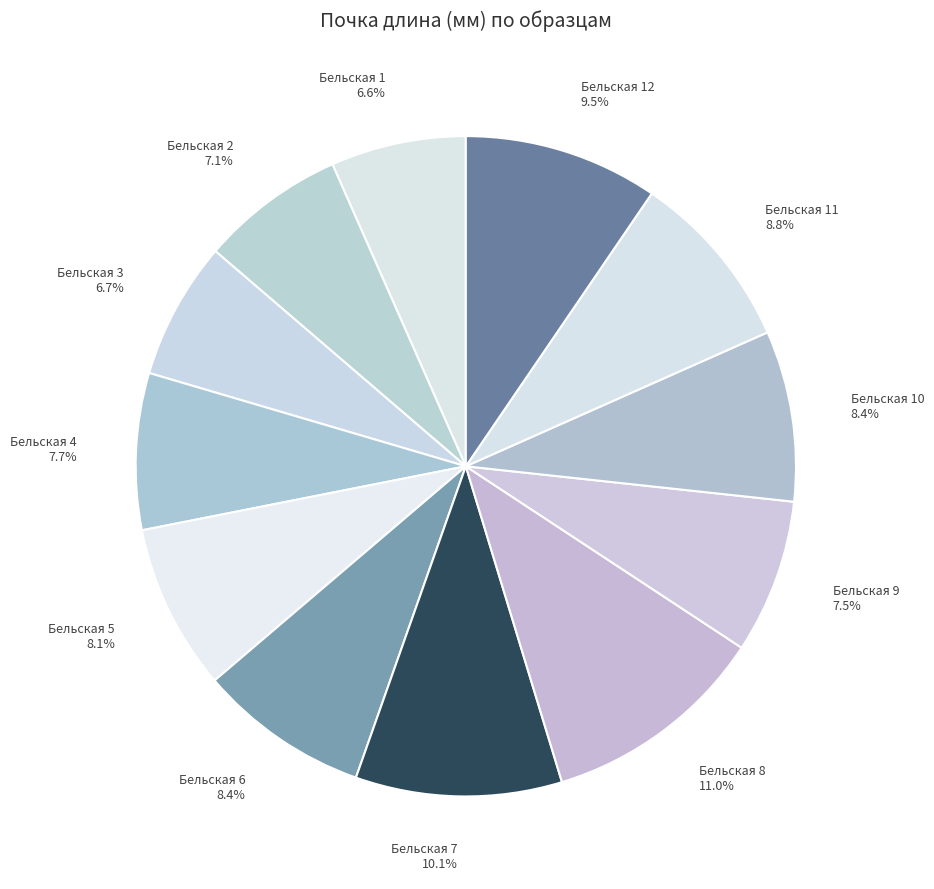

True or false: Бельская 7 accounts for 25% of the total.

False